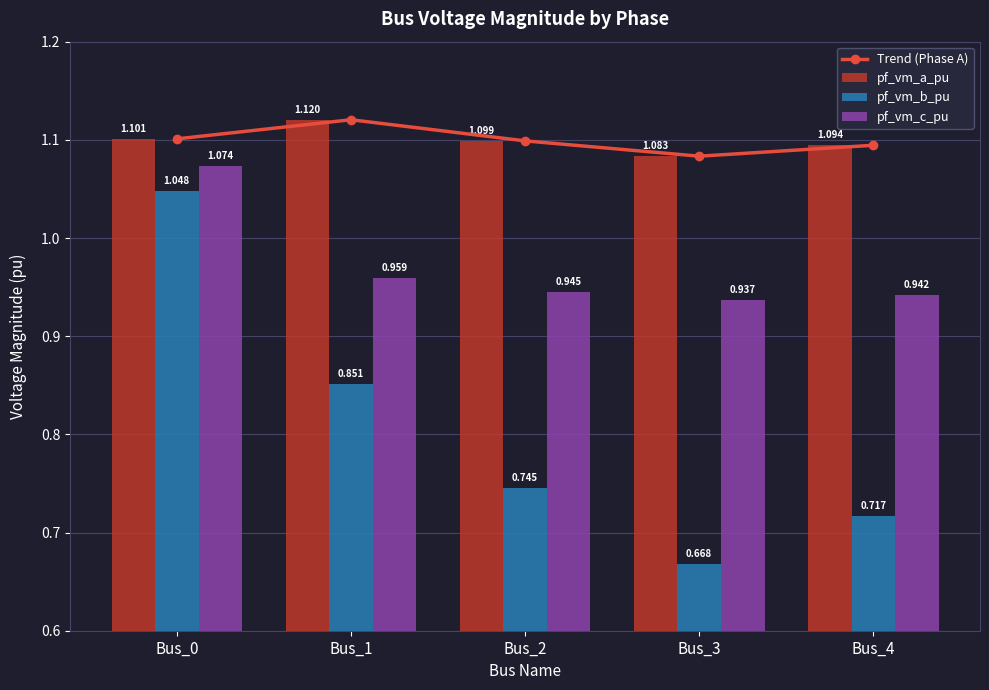

The value of pf_vm_a_pu at Bus_3 is 0.4. True or false?

False